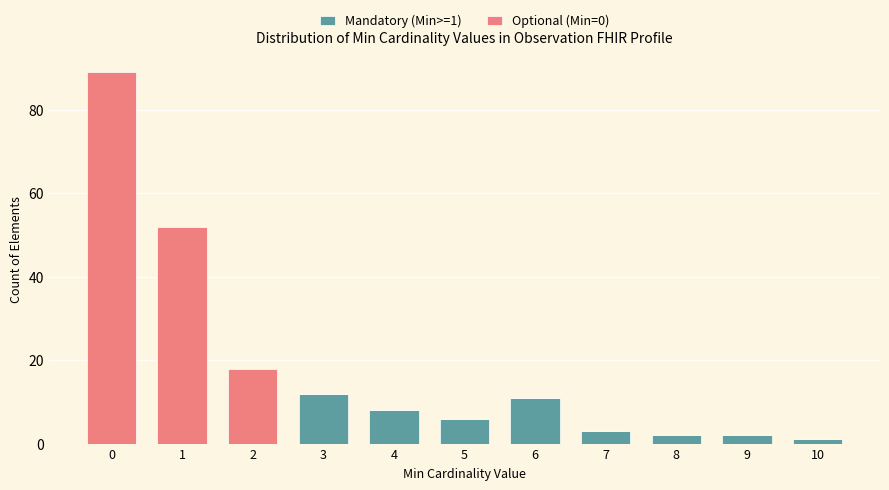

Reading left to right, transcribe the values for Mandatory (Min>=1).

0=0	1=0	2=0	3=12	4=8	5=6	6=11	7=3	8=2	9=2	10=1